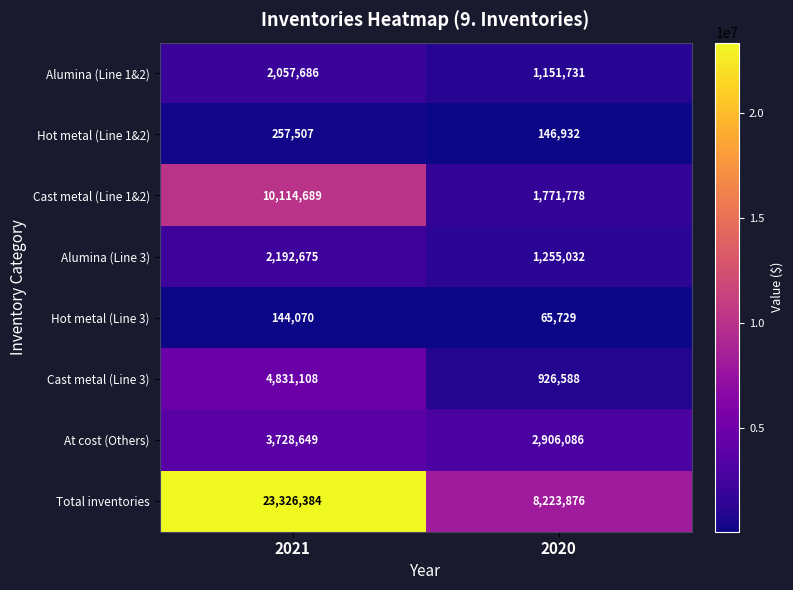

Rank the series by their maximum value, from lowest to highest.

Hot metal (Line 3), Hot metal (Line 1&2), Alumina (Line 1&2), Alumina (Line 3), At cost (Others), Cast metal (Line 3), Cast metal (Line 1&2), Total inventories